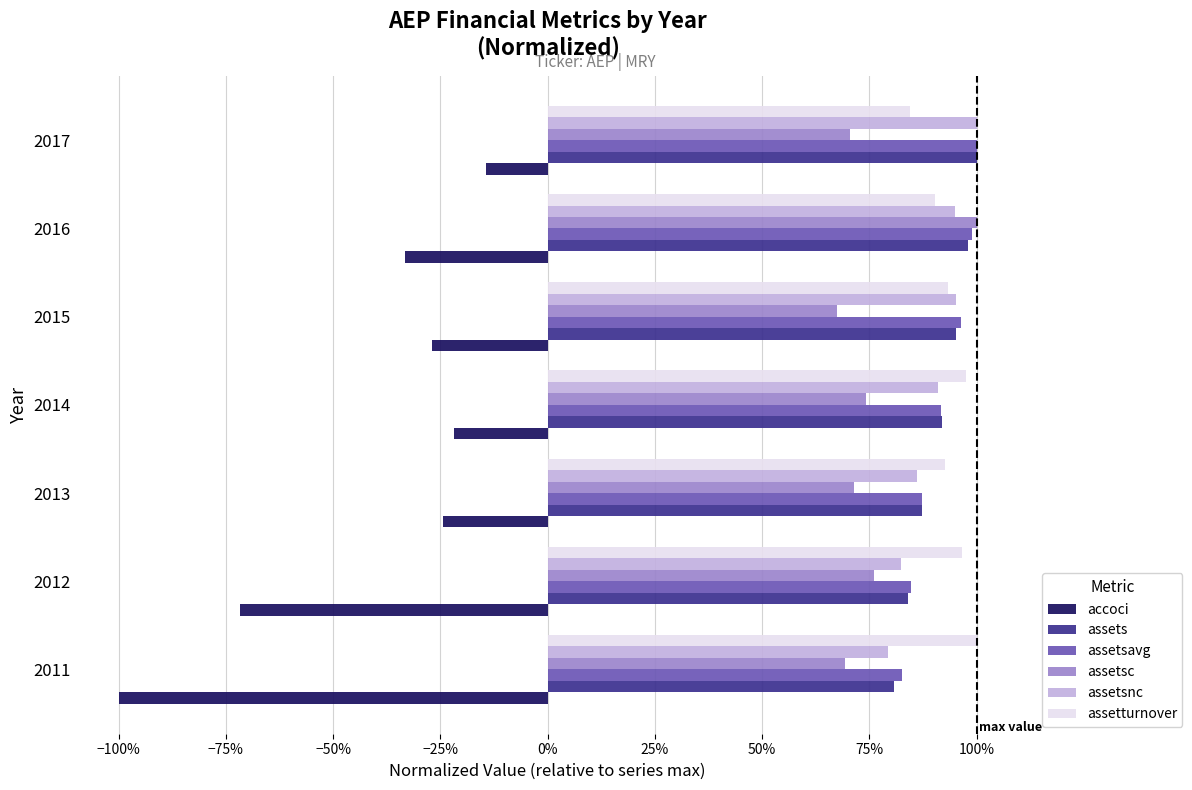

What are all the series names shown in the legend?

accoci, assets, assetsavg, assetsc, assetsnc, assetturnover